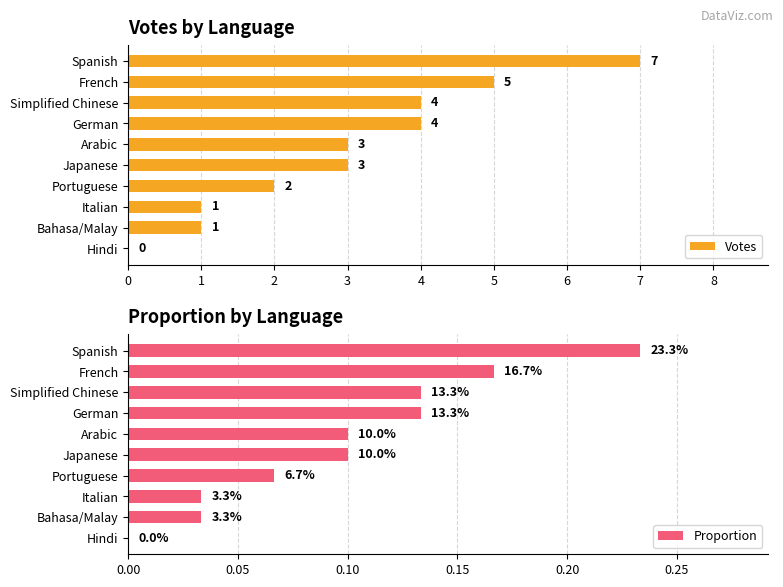

Reading left to right, list all the values displayed in this chart.

Votes: 7.0	5.0	4.0	4.0	3.0	3.0	2.0	1.0	1.0	0.0
Proportion: 0.2	0.2	0.1	0.1	0.1	0.1	0.1	0.0	0.0	0.0